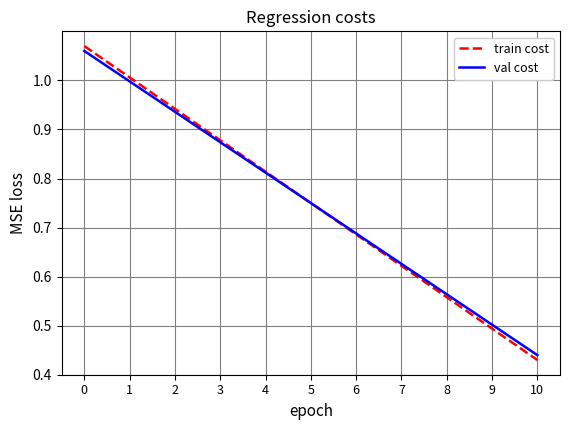

The train cost series shows 0.2 at 4. True or false?

False